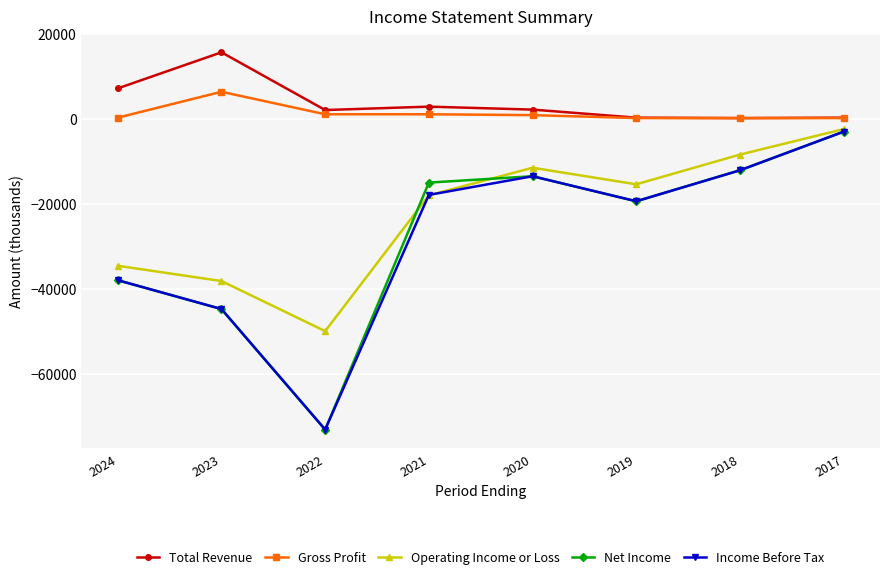

At which category is the sum across all series the highest?

2017